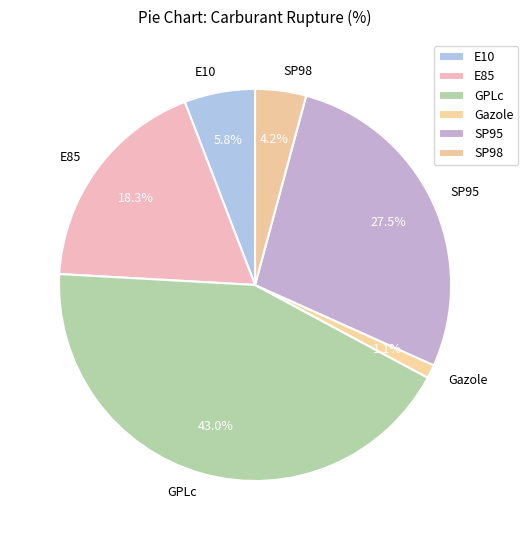

Does any single category account for the majority?

No